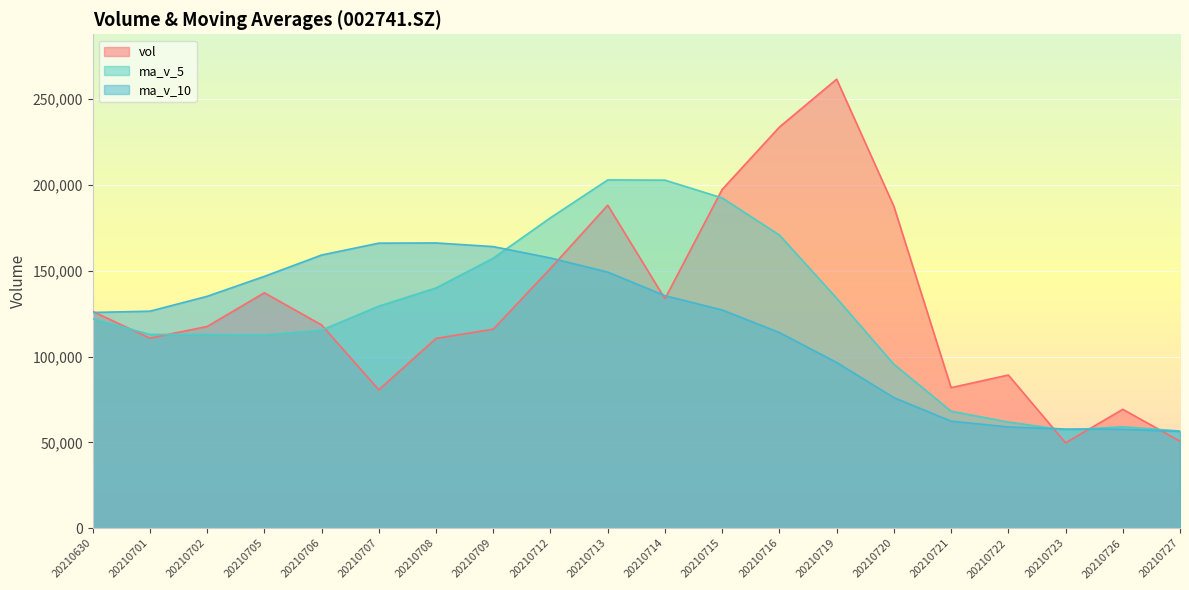

At which label does ma_v_10 first exceed 127165?

20210702